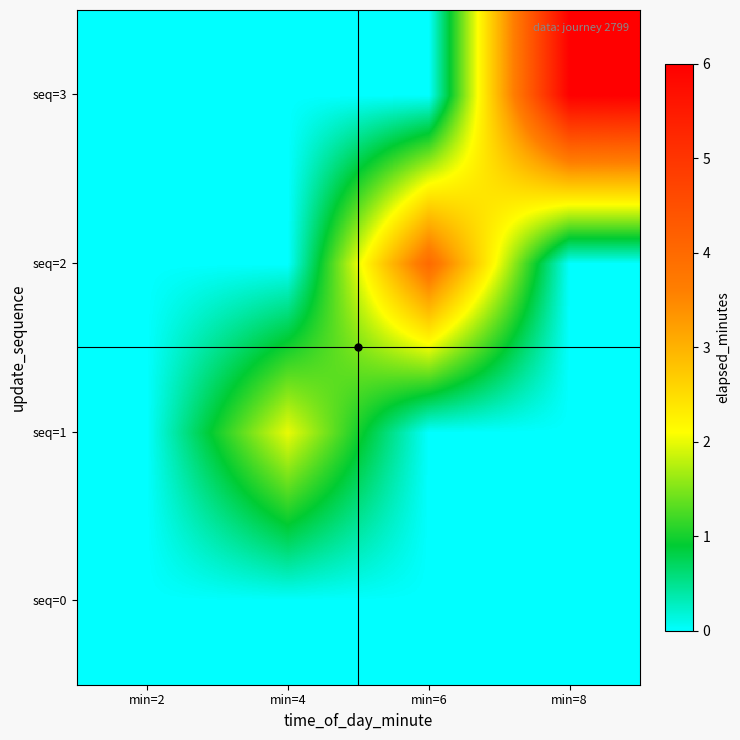

What is the spread (max minus min) of values at min=6?

4